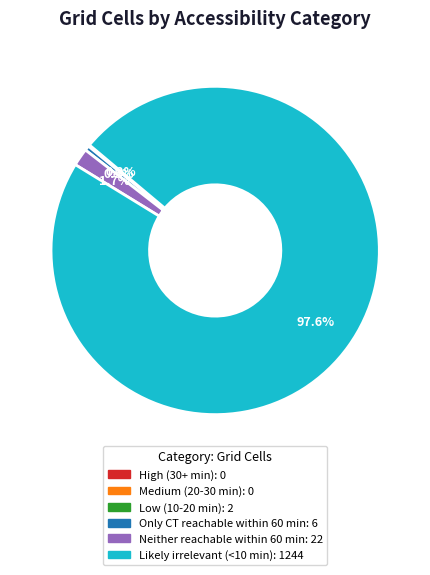

Does any single category account for the majority?

Yes